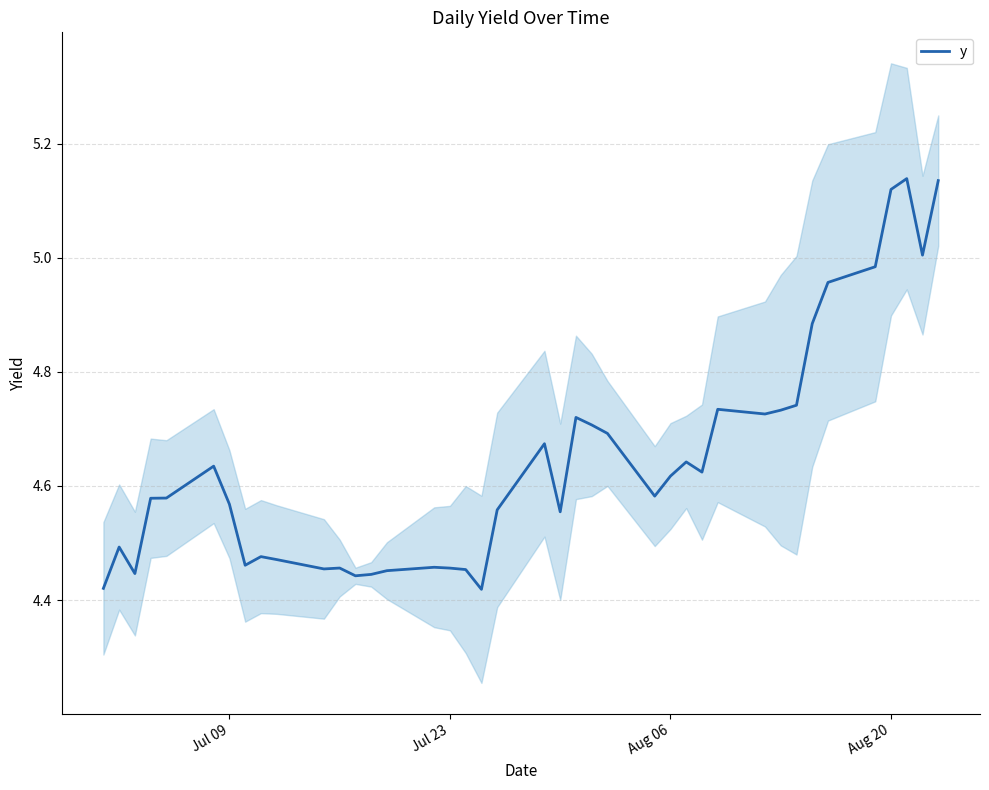

True or false: there are more than 0 points higher than both neighbors.

True